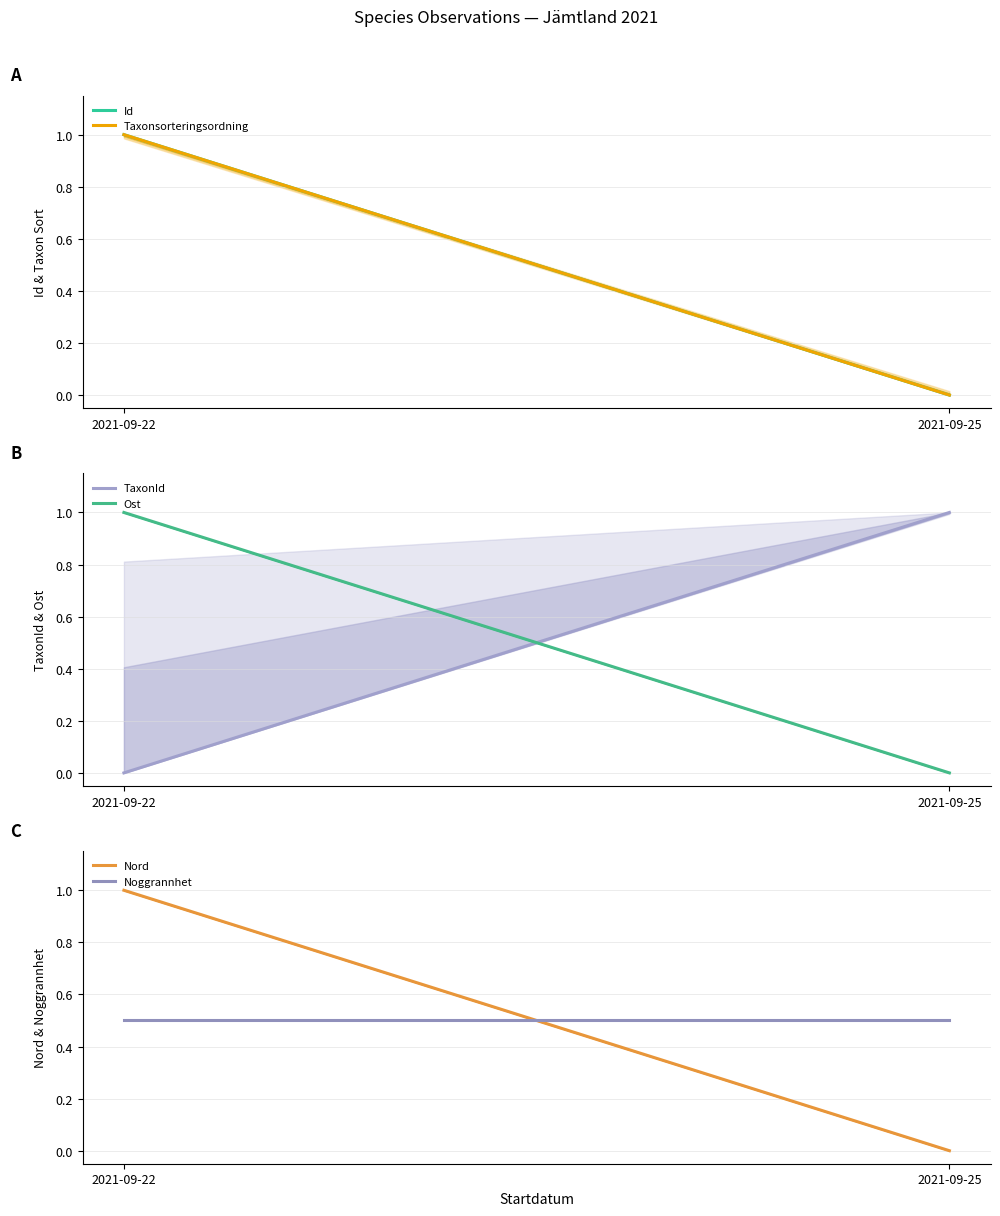

How many data points does each series have?

2